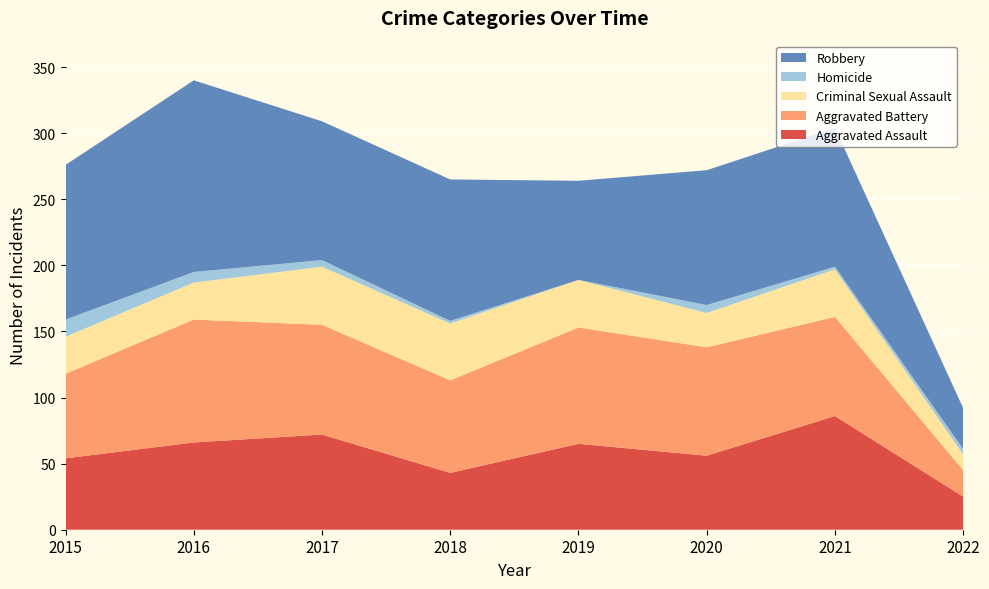

Reading left to right, what are all the values shown in this chart?

Aggravated Assault: 2015=54	2016=66	2017=72	2018=43	2019=65	2020=56	2021=86	2022=25
Aggravated Battery: 2015=64	2016=93	2017=83	2018=70	2019=88	2020=82	2021=75	2022=20
Criminal Sexual Assault: 2015=28	2016=28	2017=44	2018=43	2019=36	2020=26	2021=36	2022=12
Homicide: 2015=13	2016=8	2017=5	2018=2	2019=0	2020=6	2021=2	2022=4
Robbery: 2015=117	2016=145	2017=105	2018=107	2019=75	2020=102	2021=105	2022=31